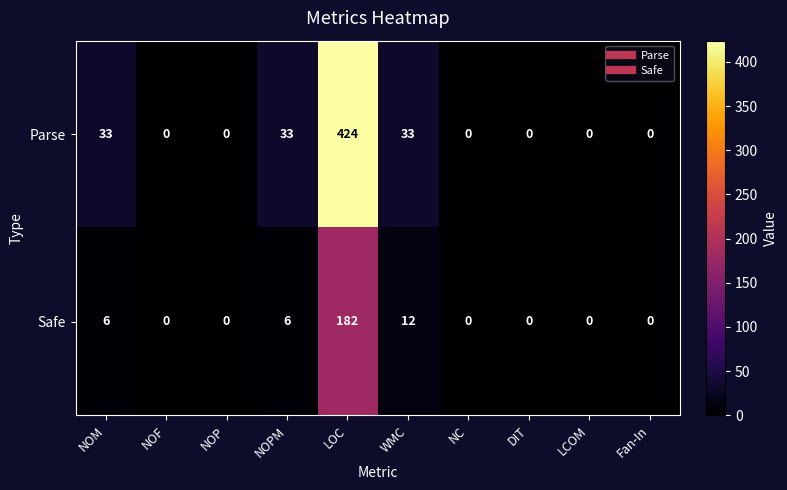

Which series changed the most between NOF and WMC?

Parse